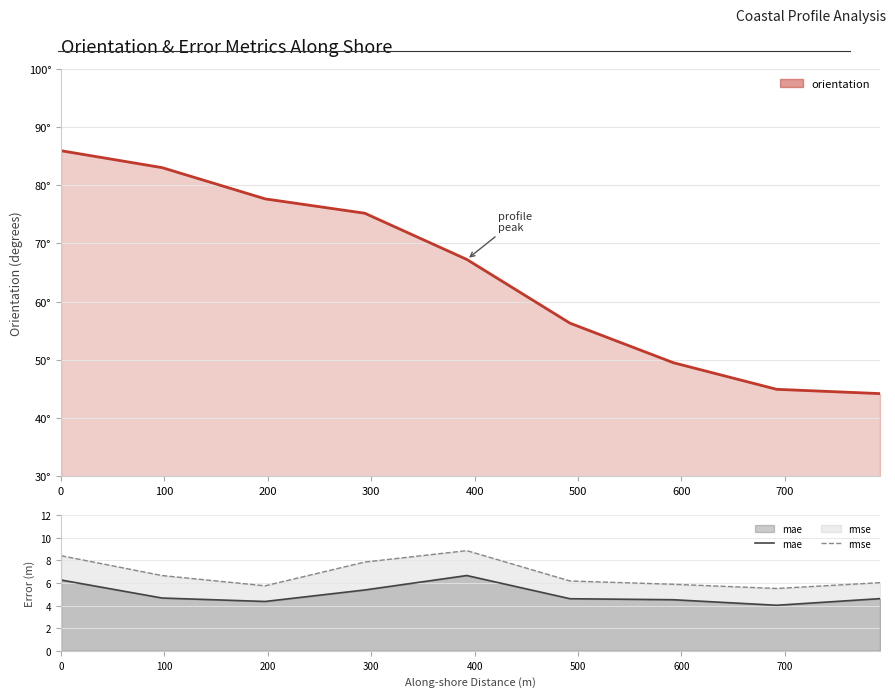

Does the chart display data point markers on the line(s)?

No